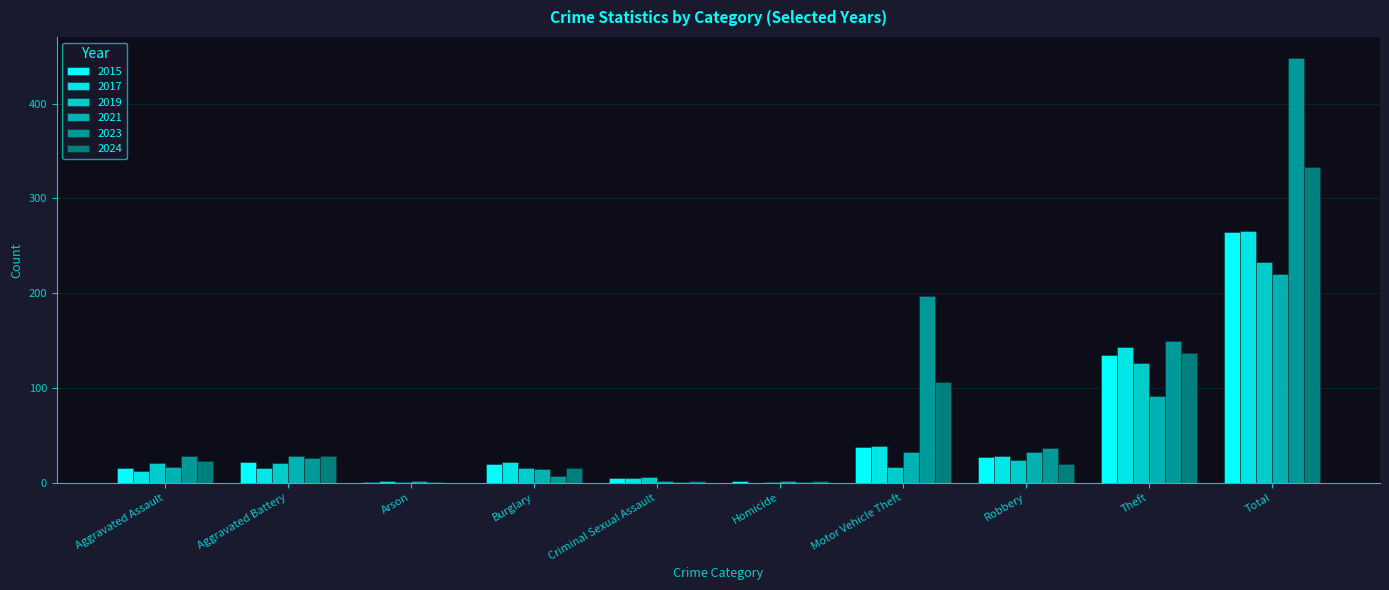

What are all the series names shown in the legend?

2015, 2017, 2019, 2021, 2023, 2024